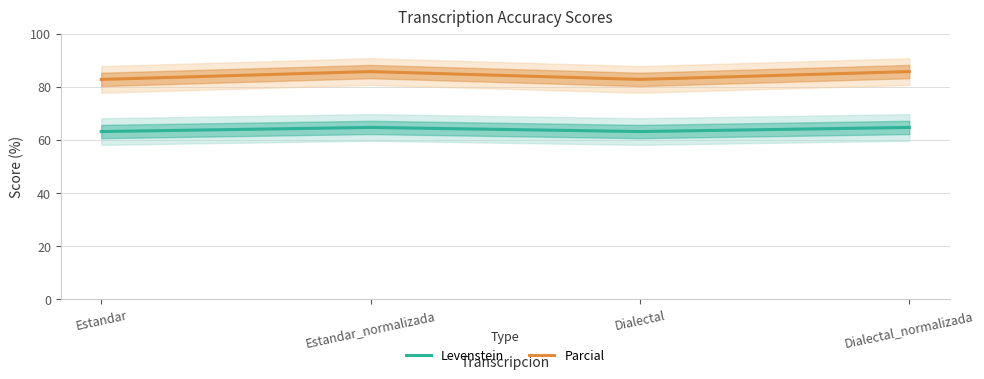

Between Dialectal_normalizada and Dialectal, which is larger?

Dialectal_normalizada